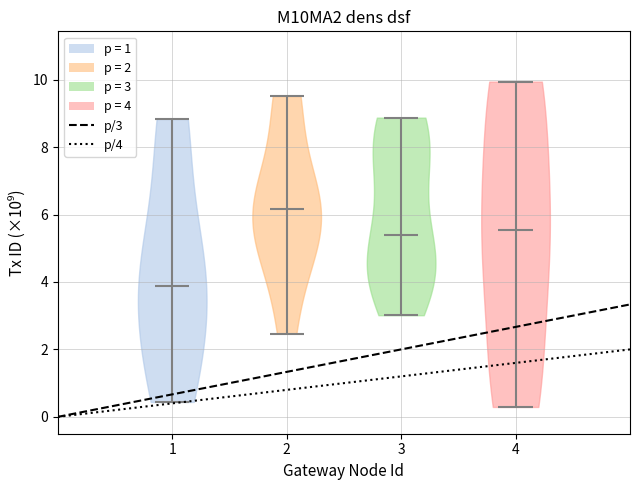

Reading left to right, read every violin against the y-axis: where its median line is, and the lowest and highest points it reaches. The values are not printed on the chart, so give them approximately, as read against the axis.

1: median line 3.8, lowest point 0.4, highest point 8.8
2: median line 6.2, lowest point 2.4, highest point 9.6
3: median line 5.4, lowest point 3.0, highest point 8.8
4: median line 5.6, lowest point 0.2, highest point 10.0